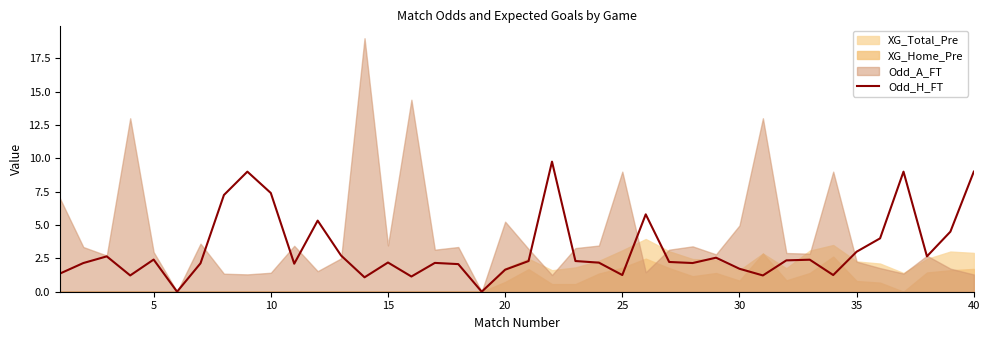

Is it true that Odd_H_FT equals 4.7 at 35?

False